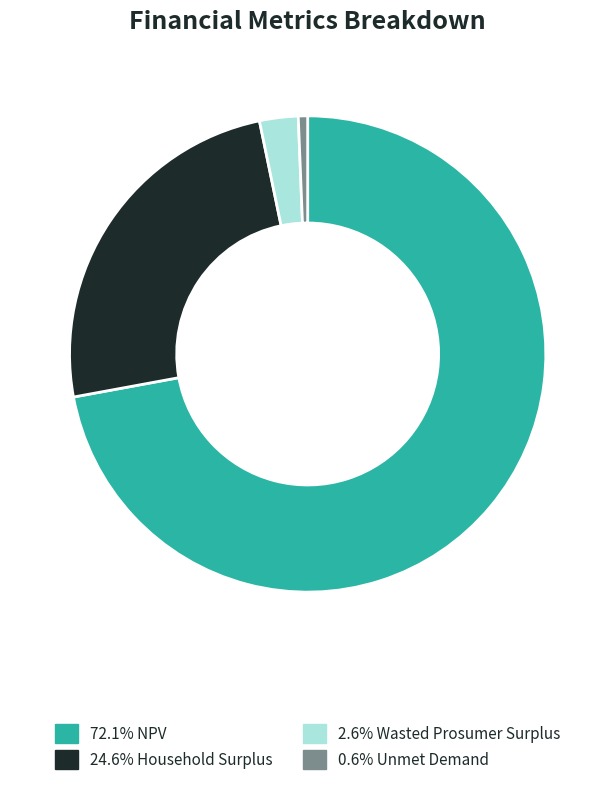

Combined, do 72.1% NPV and 0.6% Unmet Demand account for over 50%?

Yes